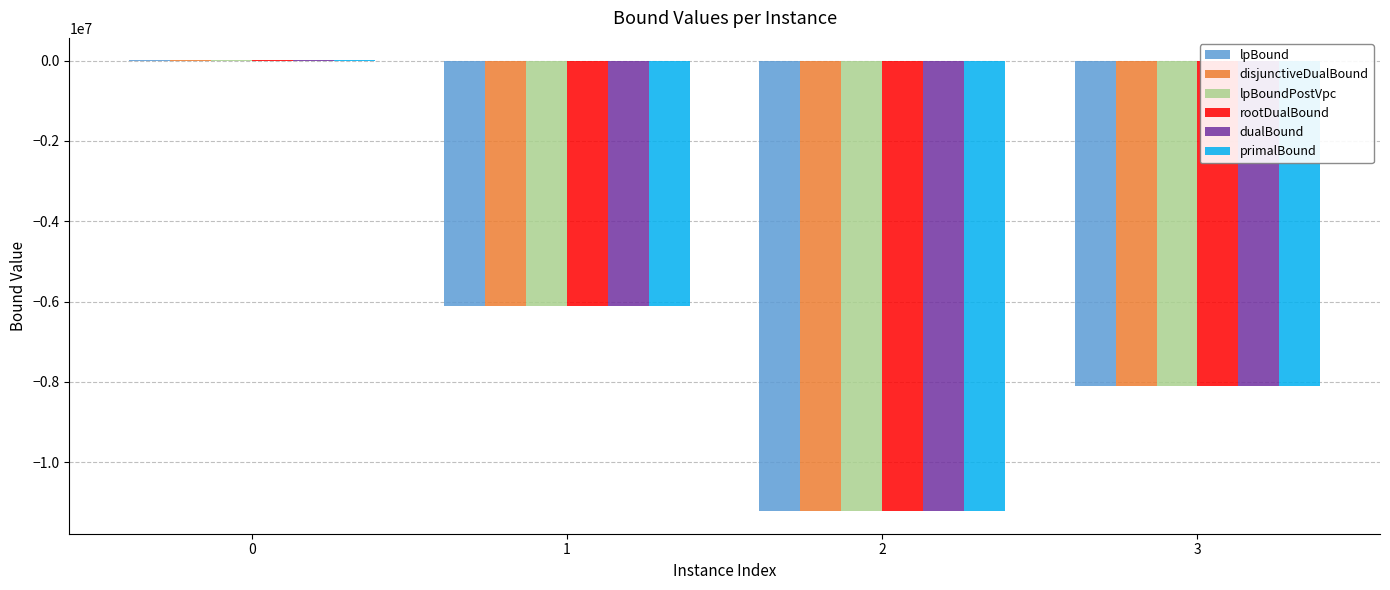

Reading left to right, what are all the values shown in this chart?

lpBound: 0=2879.1	1=-6115623.4	2=-11215380.8	3=-8090485.1
disjunctiveDualBound: 0=2879.1	1=-6115623.4	2=-11215380.8	3=-8090485.1
lpBoundPostVpc: 0=2879.1	1=-6115623.4	2=-11215380.8	3=-8090485.1
rootDualBound: 0=3191.5	1=-6115478.8	2=-11215268.8	3=-8090363.8
dualBound: 0=3289.3	1=-6115478.2	2=-11215267.4	3=-8090363.3
primalBound: 0=3311.2	1=-6115303.0	2=-11215116.2	3=-8090144.3